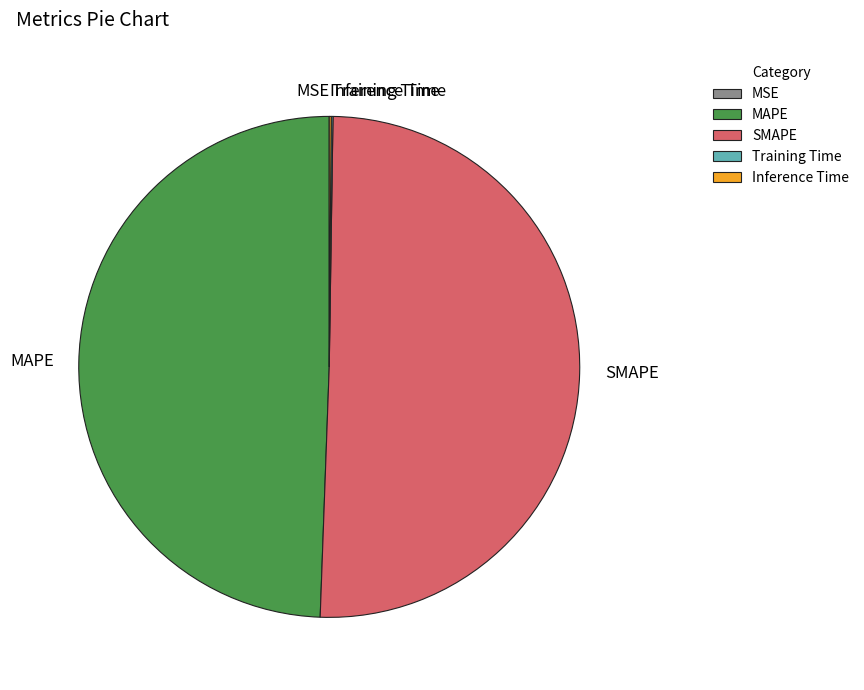

Does MAPE represent more than half of the total?

No